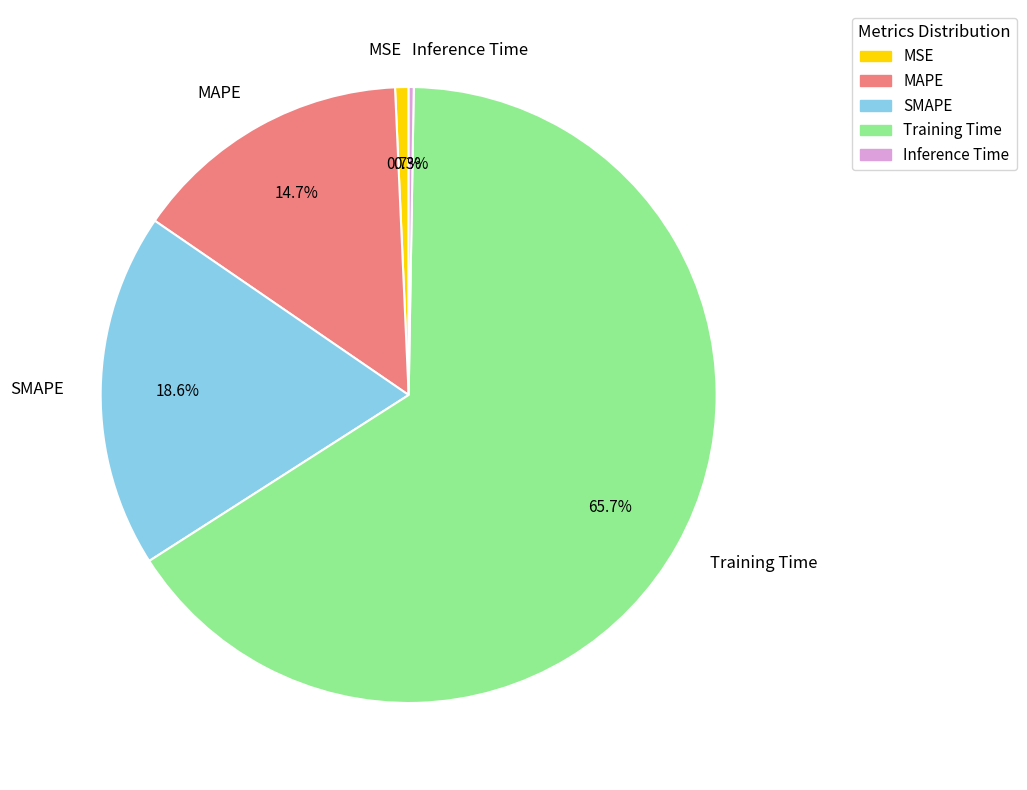

The Training Time slice represents 58% of the pie. True or false?

False